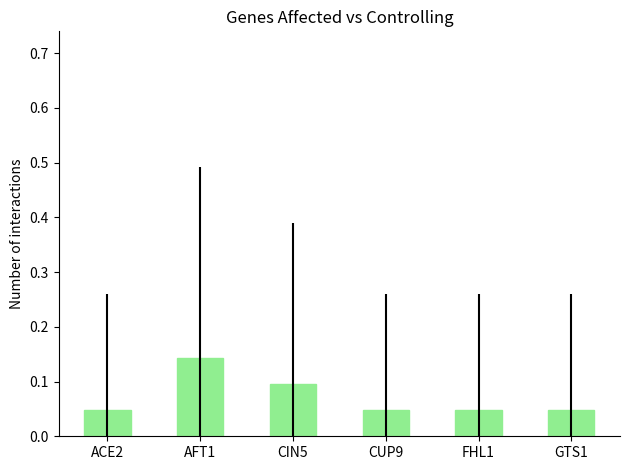

Are the bars grouped side by side (vs. stacked)?

No